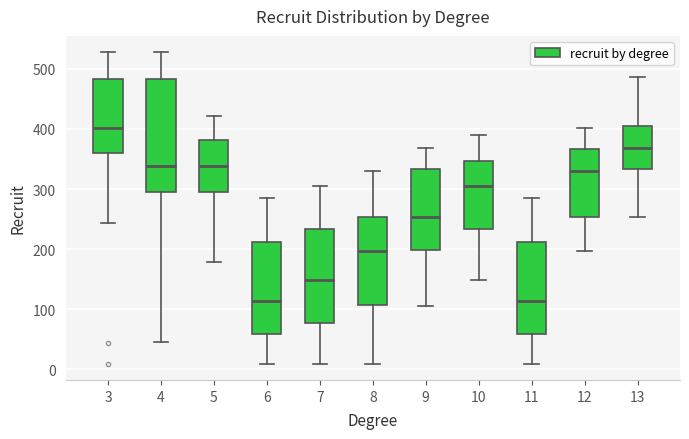

Where does the upper whisker of the box at x = 10 end on the y-axis? The values are not printed on the chart, so give them approximately, as read against the axis.

390